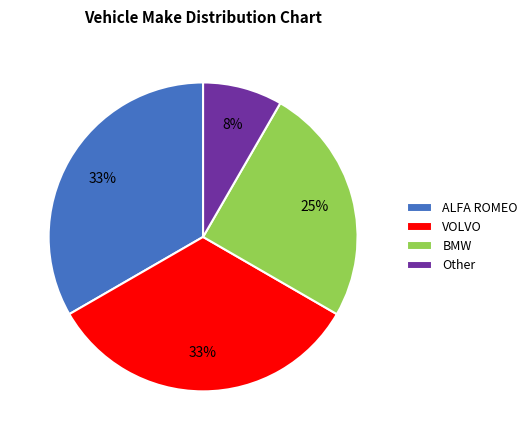

What is the smallest slice in the pie chart?

Other